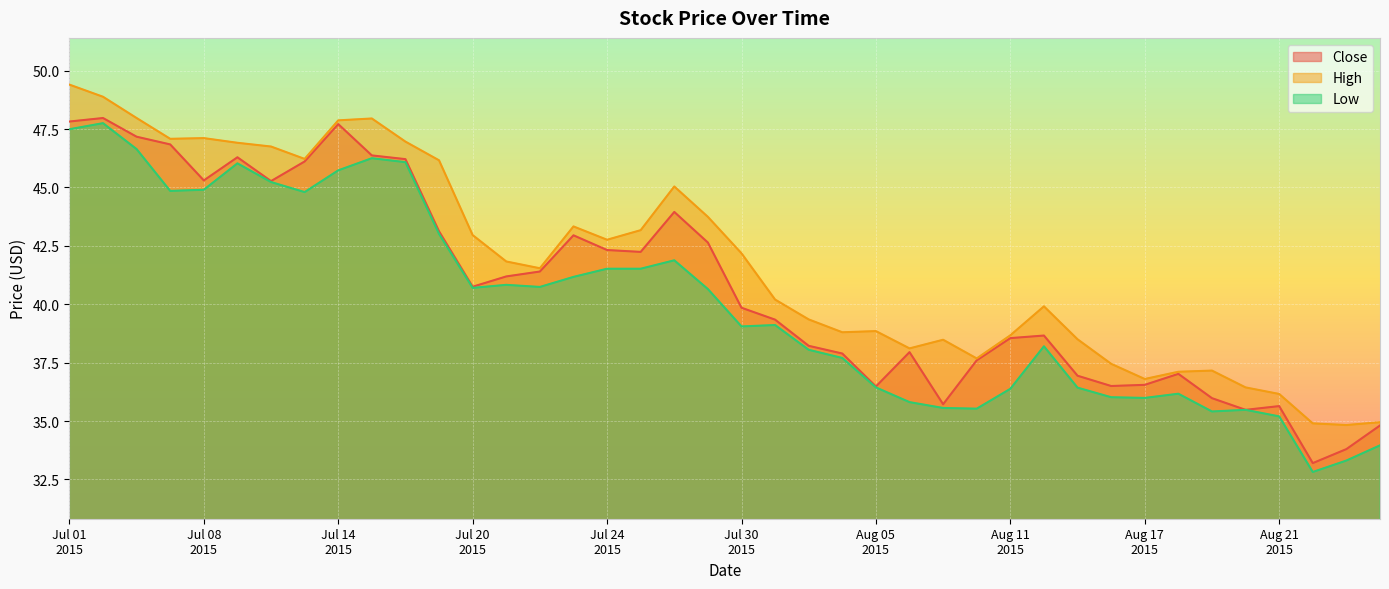

What is the value of the High point at the 25th from the left?

38.9